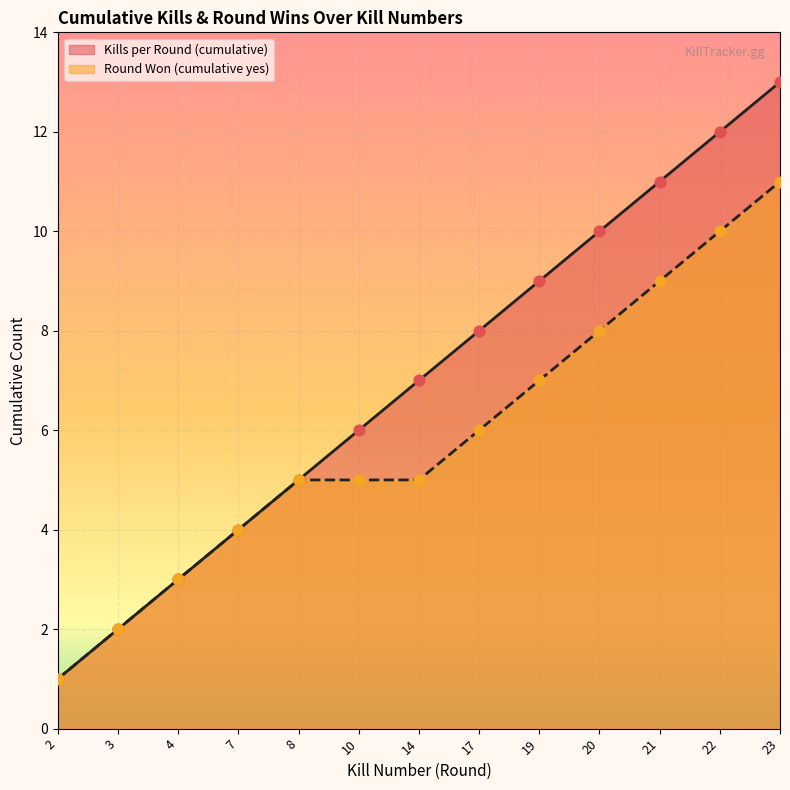

Which series has the largest Y range (max minus min)?

Kills per Round (cumulative)